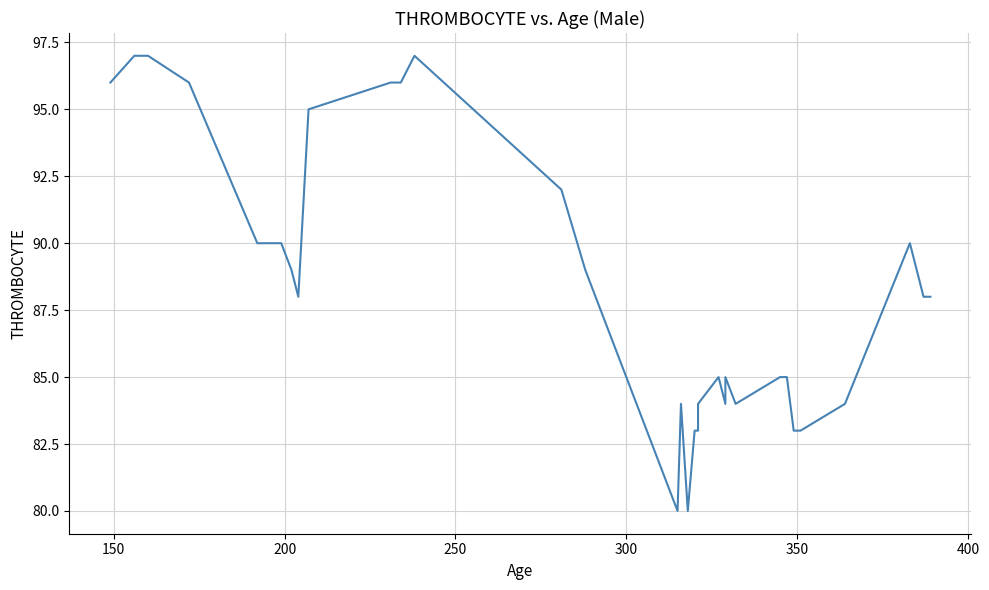

Is this an area chart (filled region under the line)?

No